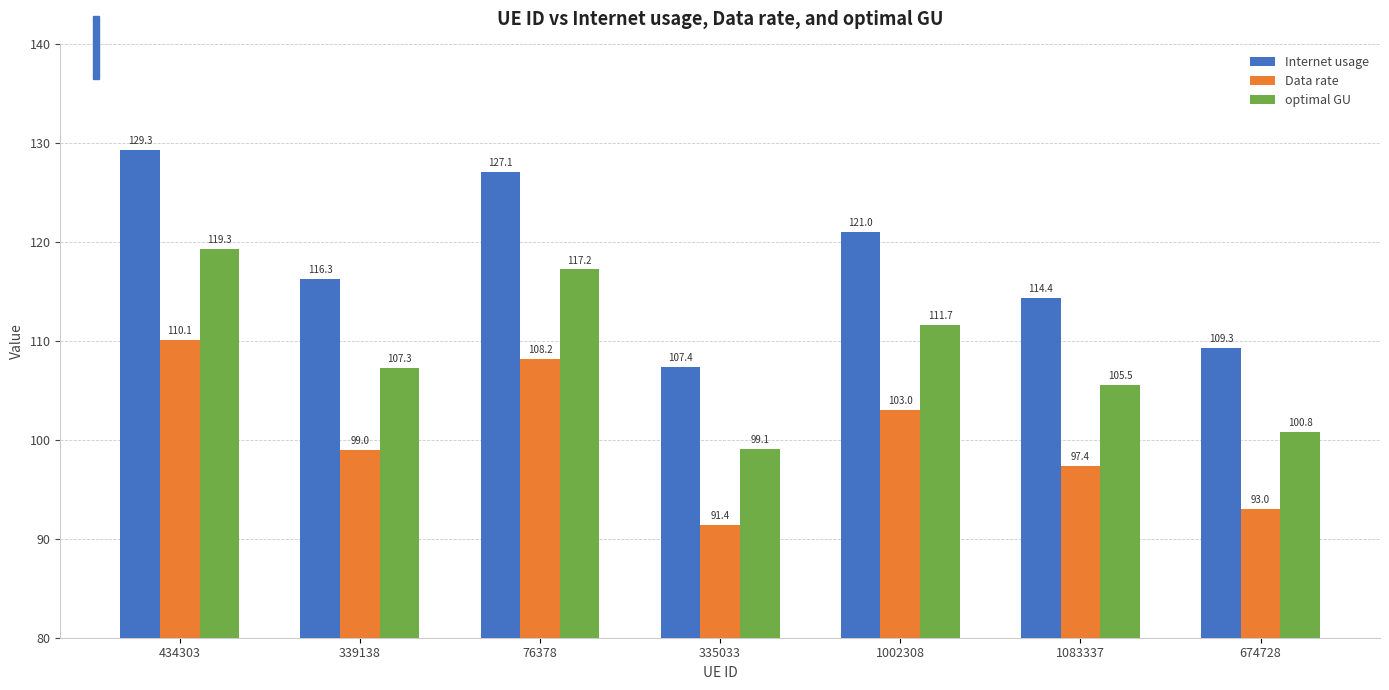

List the labels in order of Internet usage value, largest first.

434303, 76378, 1002308, 339138, 1083337, 674728, 335033